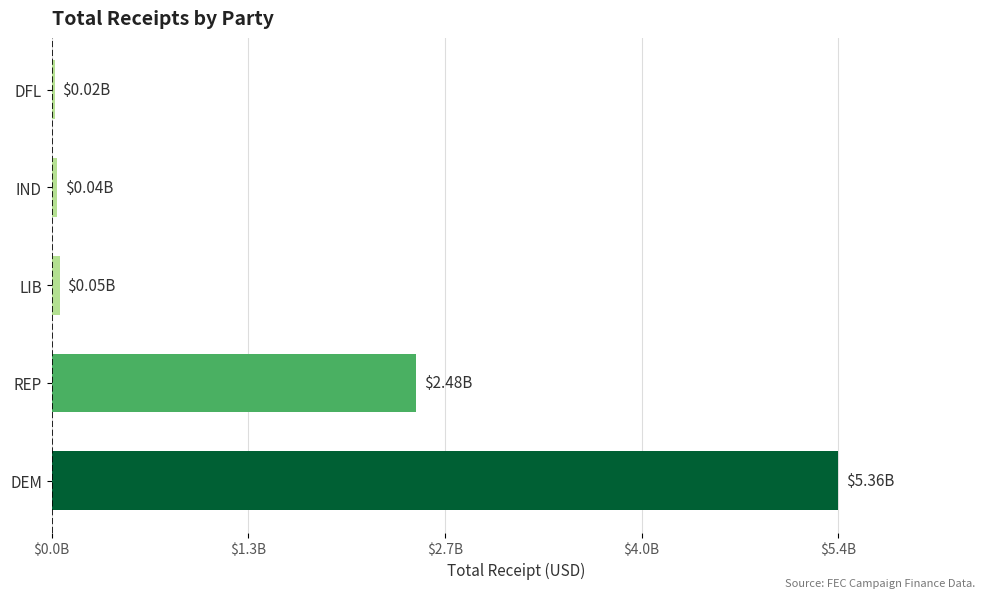

Where is the data nearest to the value 2691075212?

REP